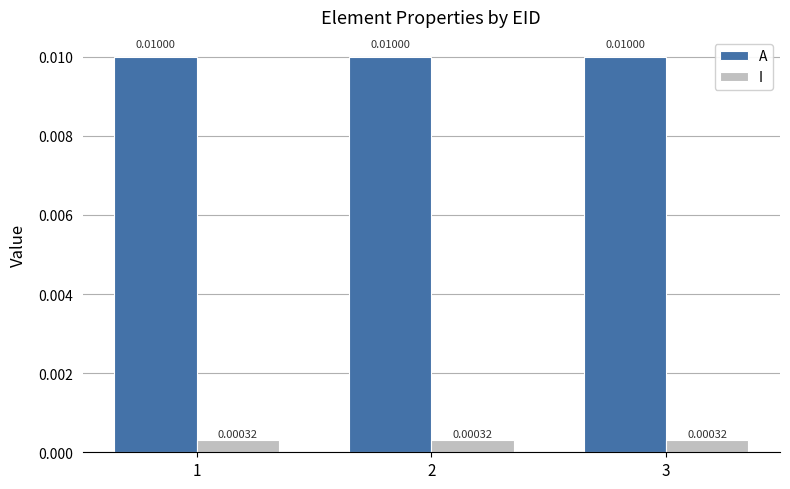

Count the number of categories in the chart.

3